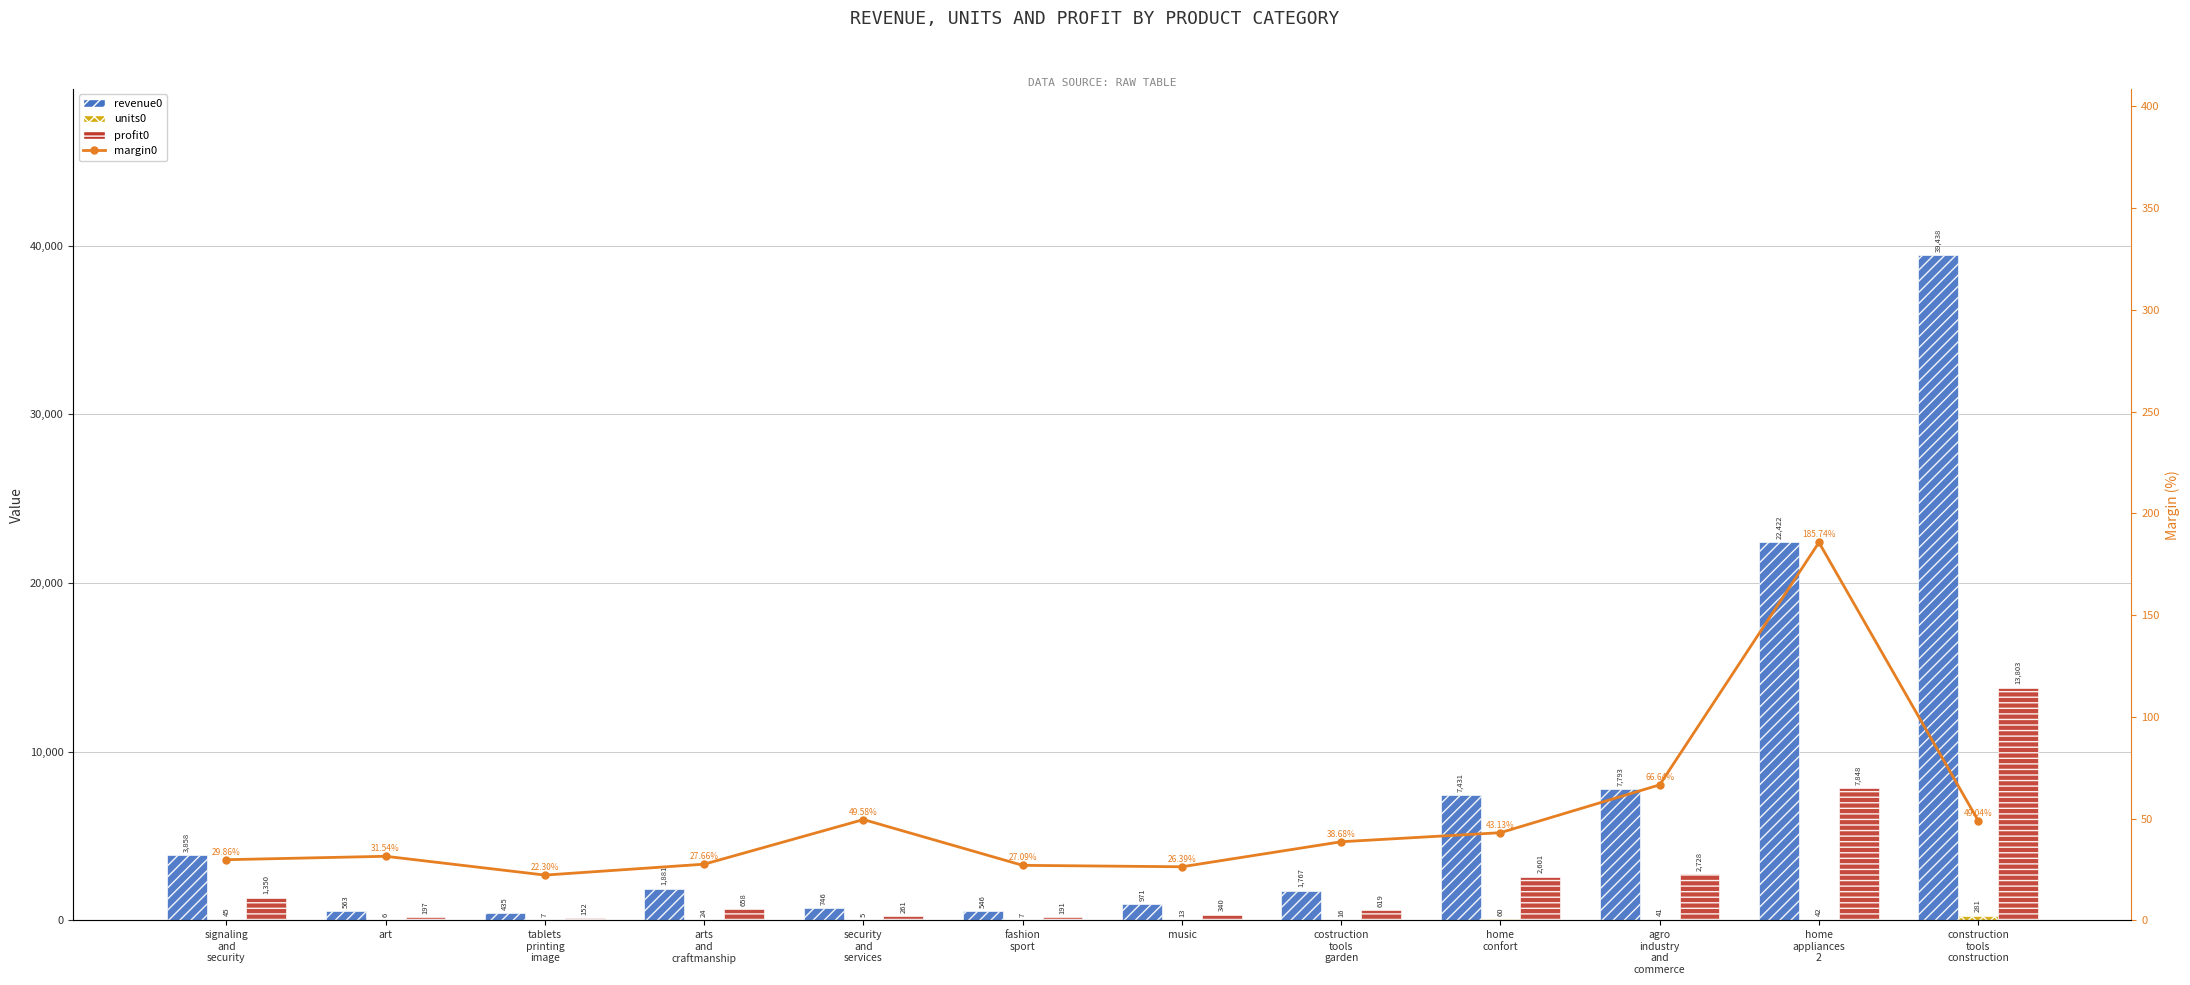

Between agro
industry
and
commerce and home
appliances
2, which series saw the biggest shift?

revenue0